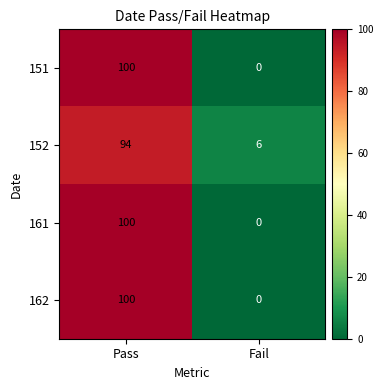

Reading left to right, extract all data points from this chart.

151: Pass=100	Fail=0
152: Pass=94	Fail=6
161: Pass=100	Fail=0
162: Pass=100	Fail=0